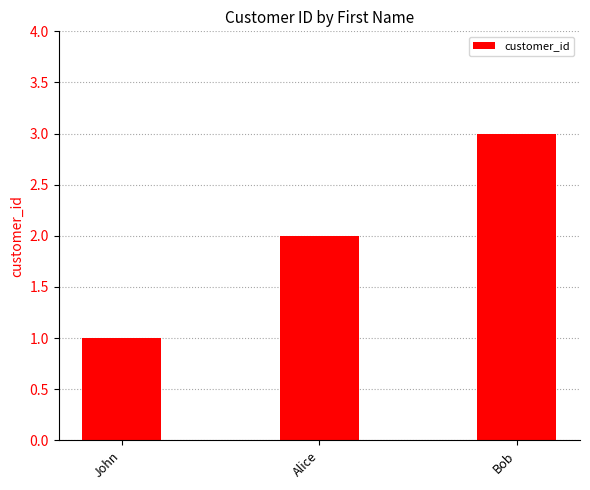

Reading left to right, list all the values displayed in this chart.

John=1	Alice=2	Bob=3